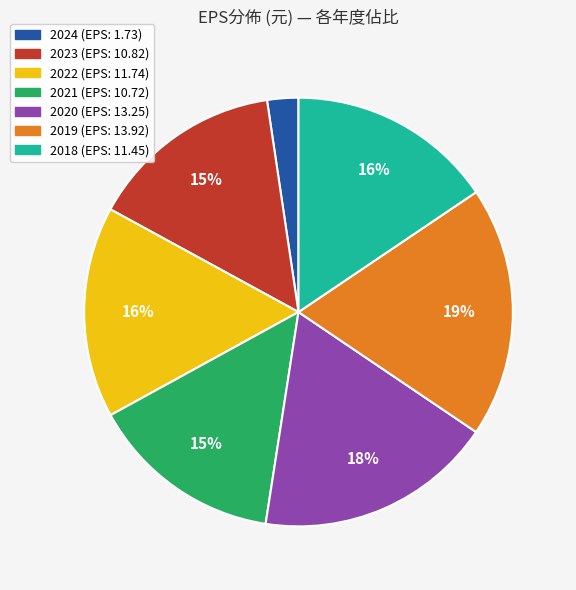

The 2018 slice represents 16% of the pie. True or false?

True